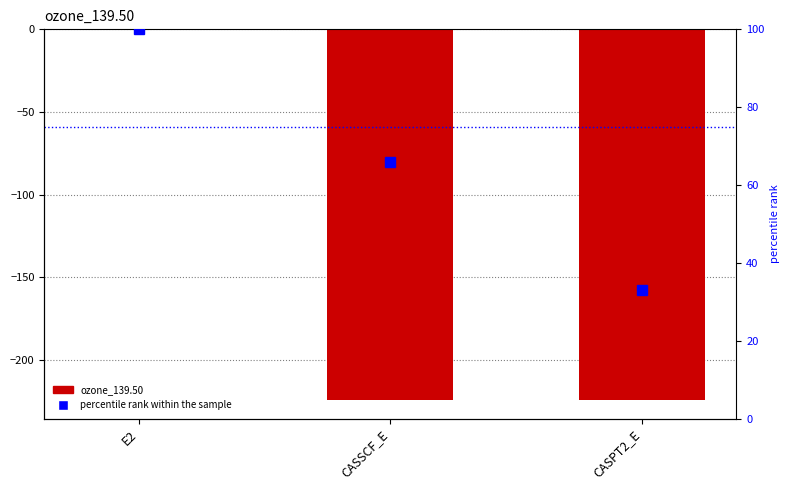

How many data points in percentile rank within the sample are above 66?

1